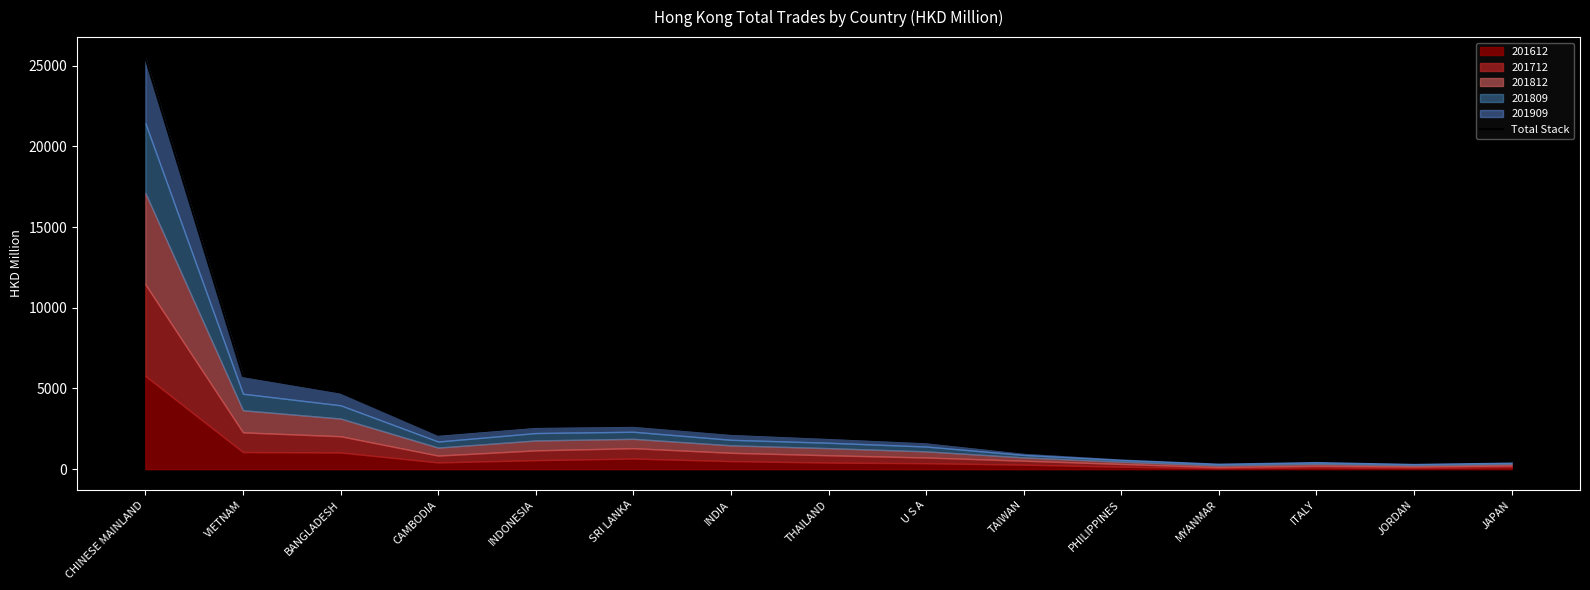

Between SRI LANKA and THAILAND, which is larger?

SRI LANKA